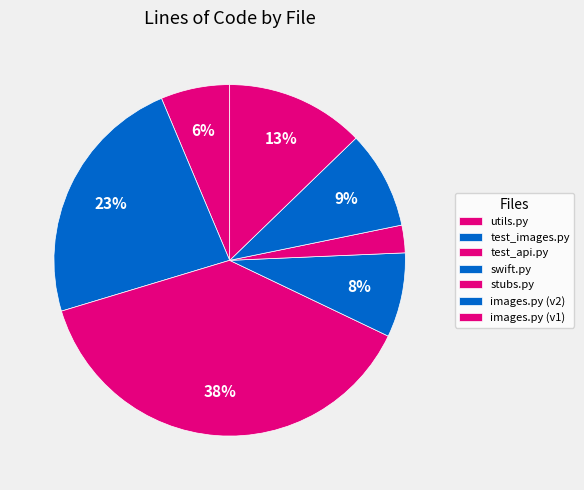

Count the number of slices in the pie.

7